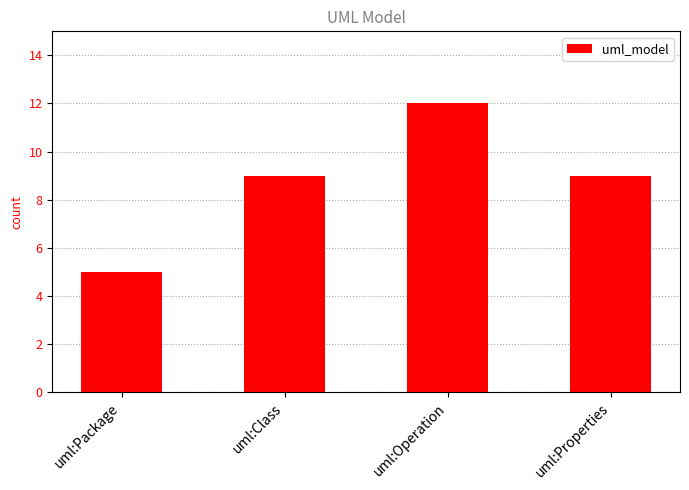

What position from the left is uml:Class?

2